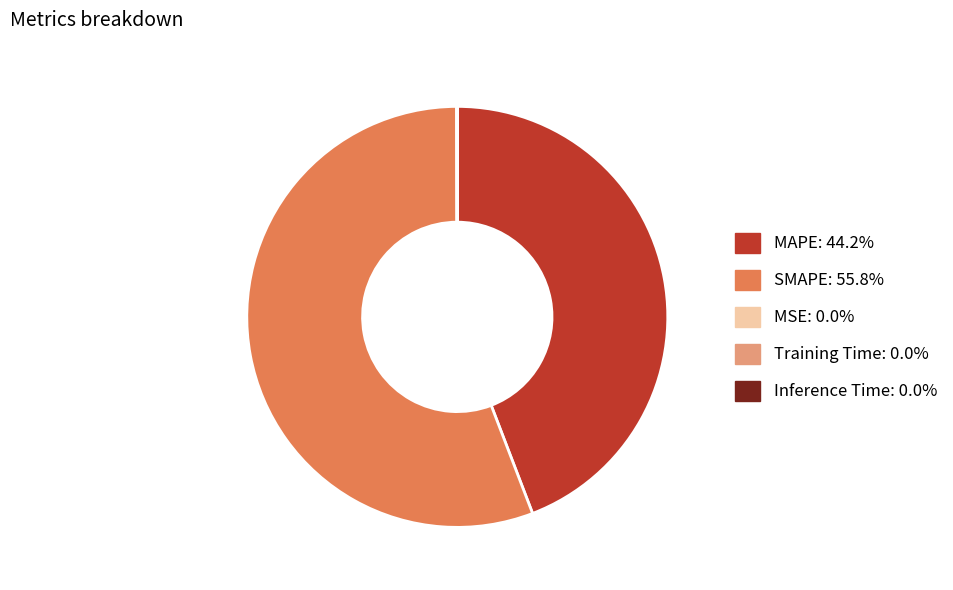

What is the ratio of the value at MAPE to the value at SMAPE?

0.8